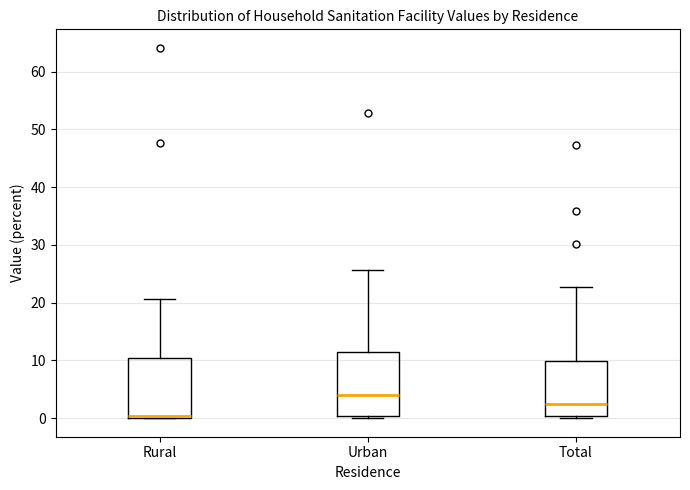

Where does the upper whisker of the box for Total end on the y-axis? The values are not printed on the chart, so give them approximately, as read against the axis.

23